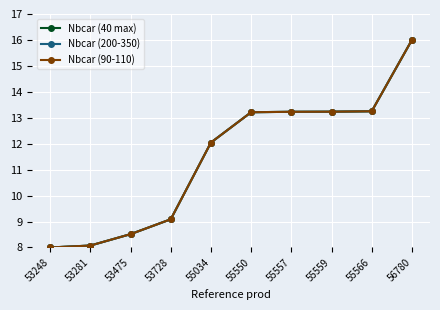

What is the difference between the maximum and second lowest values in the Nbcar (200-350) series?

7.9